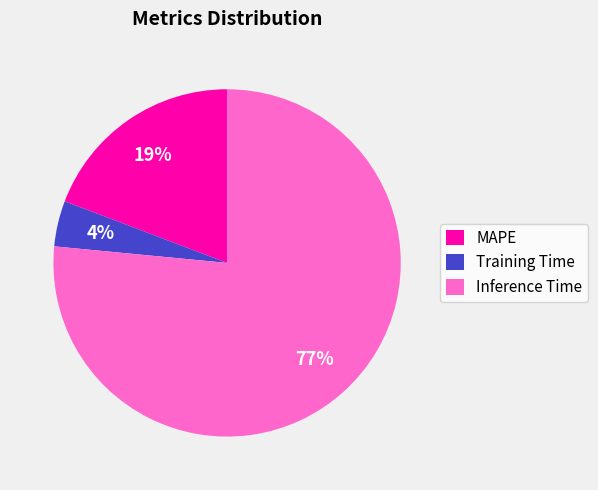

To the nearest percent, what is the average slice percentage?

33%